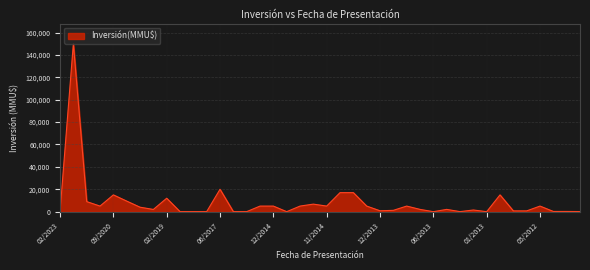

What is the difference between the maximum and minimum values?

150000